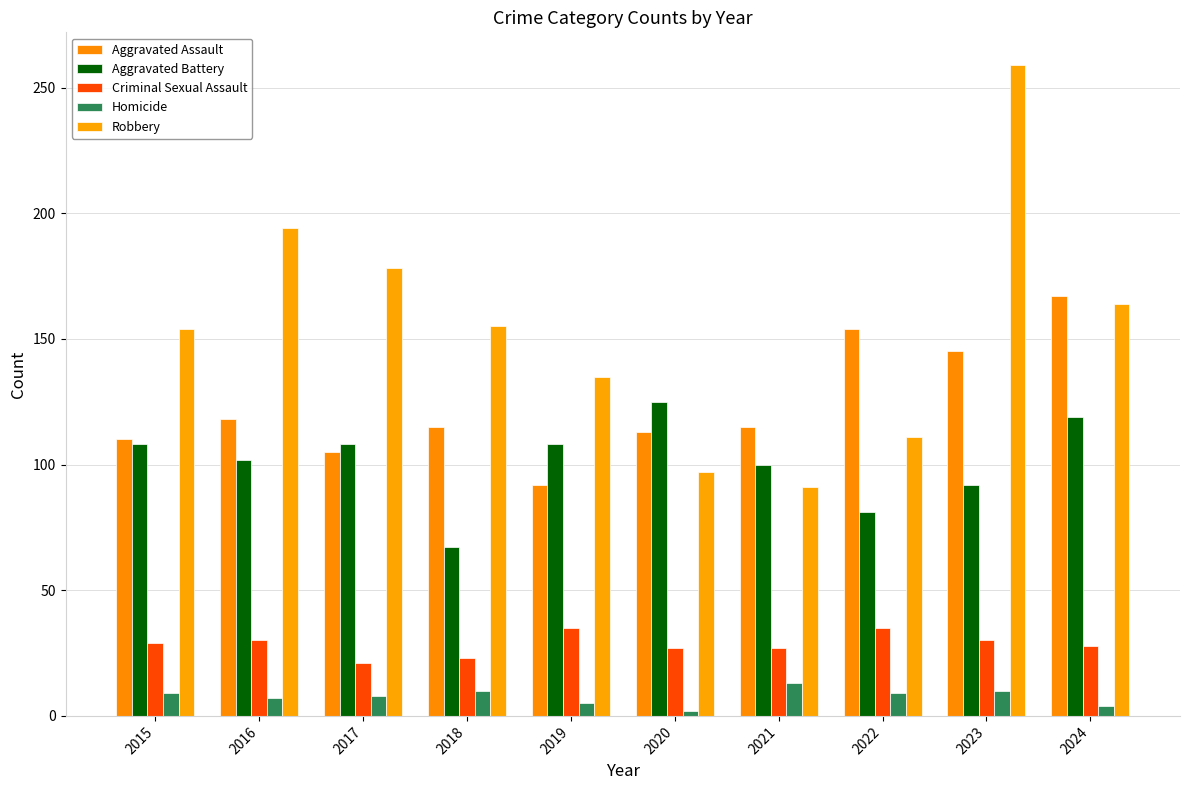

At which category is the sum across all series the highest?

2023